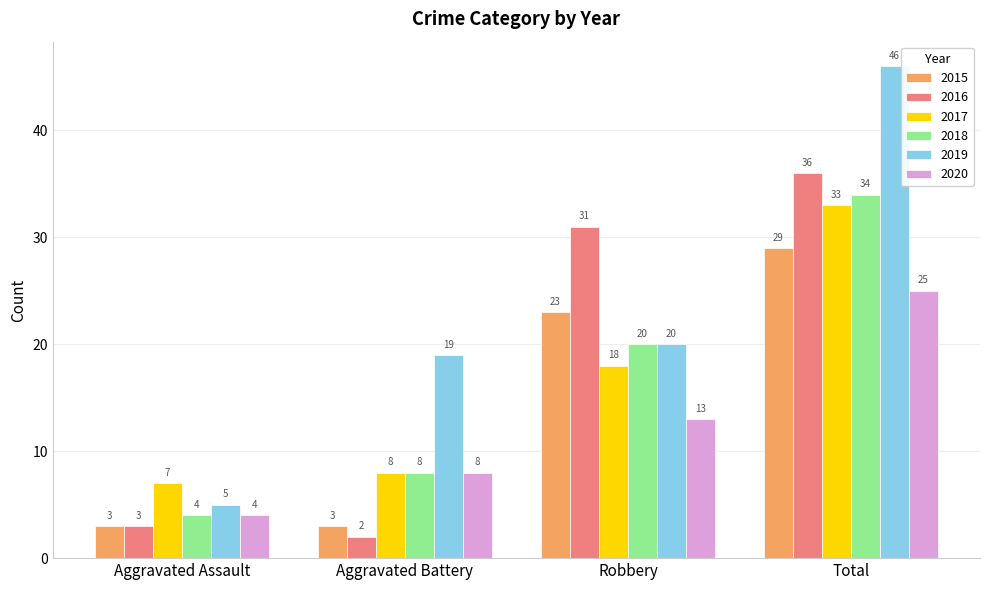

True or false: 2018 has a value of 2 at Aggravated Assault.

False